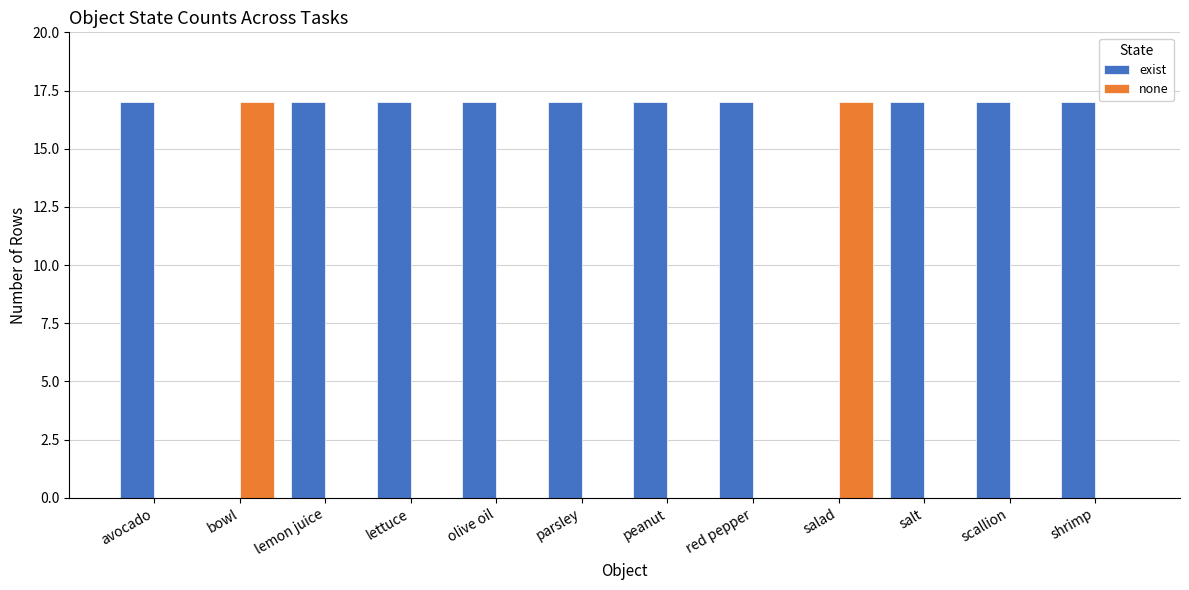

Which series has the largest total across all categories?

exist